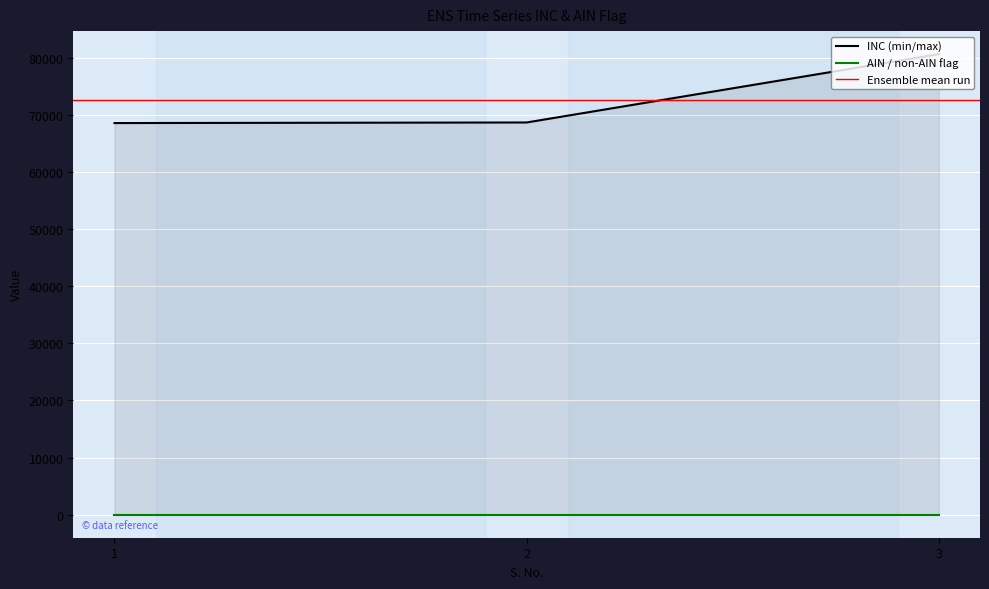

The chart shows a value of 80617 at 3. True or false?

True